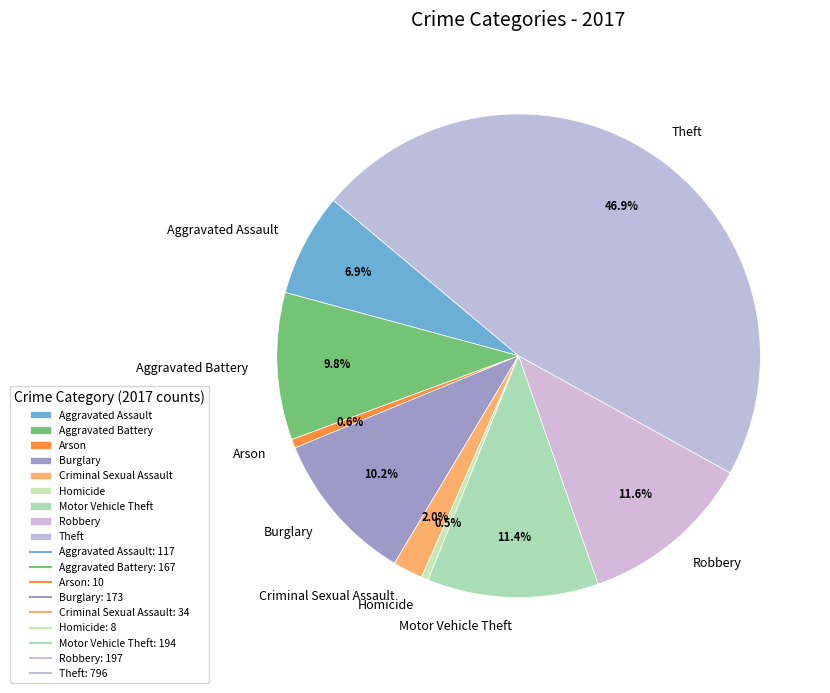

Which slice is the largest?

Theft